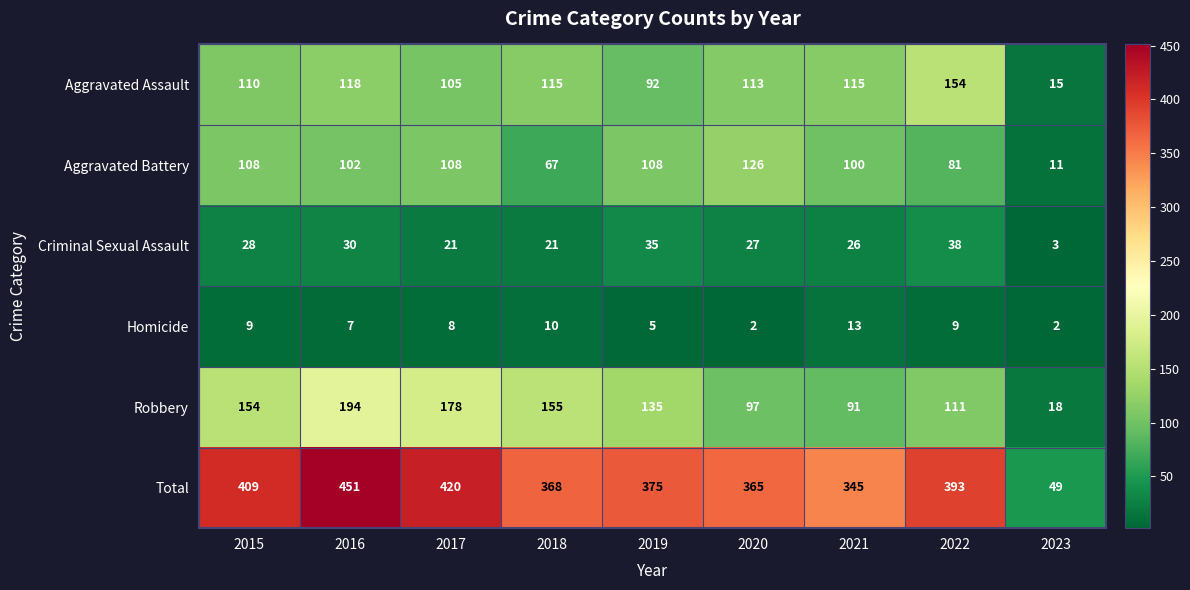

Is the value of Homicide at 2020 greater than the value of Aggravated Assault at 2023?

No